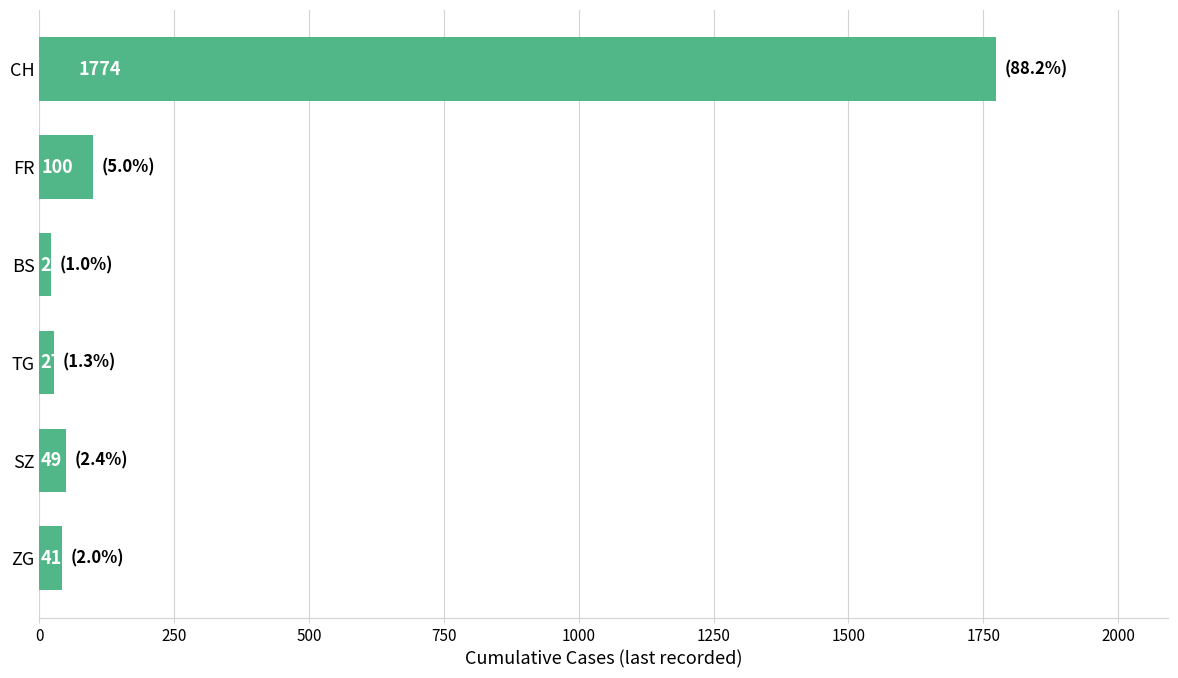

What is the ratio of the value at CH to the value at FR?

17.7